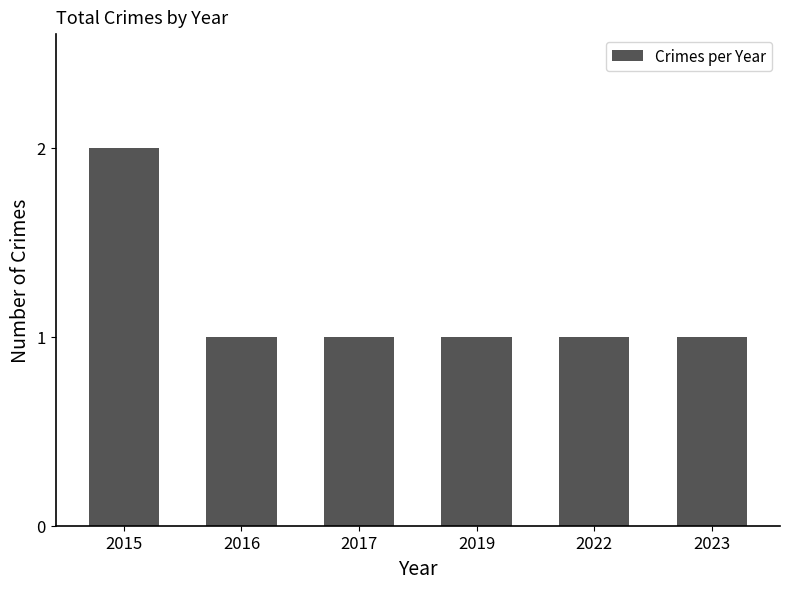

The value at 2019 is 1. True or false?

True